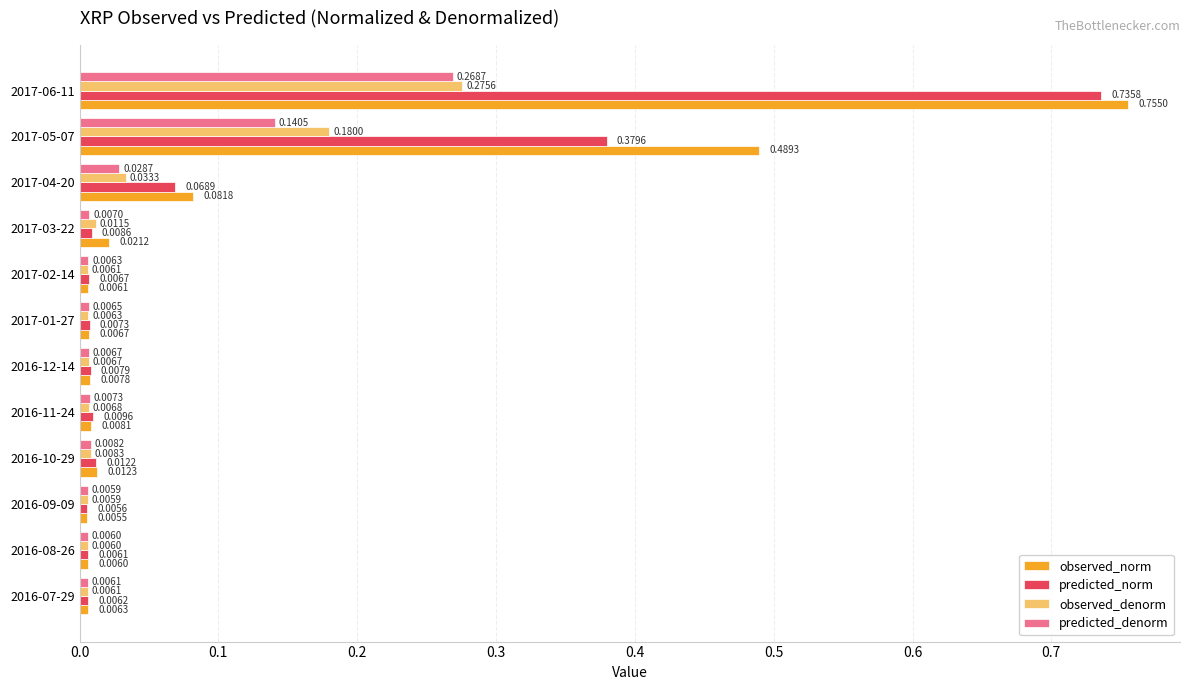

Rank the categories by observed_norm value from highest to lowest.

2017-06-11, 2017-05-07, 2017-04-20, 2017-03-22, 2016-10-29, 2016-11-24, 2016-12-14, 2017-01-27, 2016-07-29, 2017-02-14, 2016-08-26, 2016-09-09